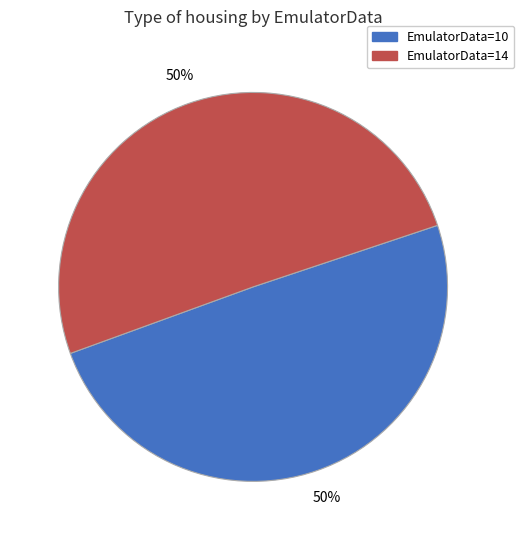

Combined, do EmulatorData=14 and EmulatorData=10 account for over 50%?

Yes